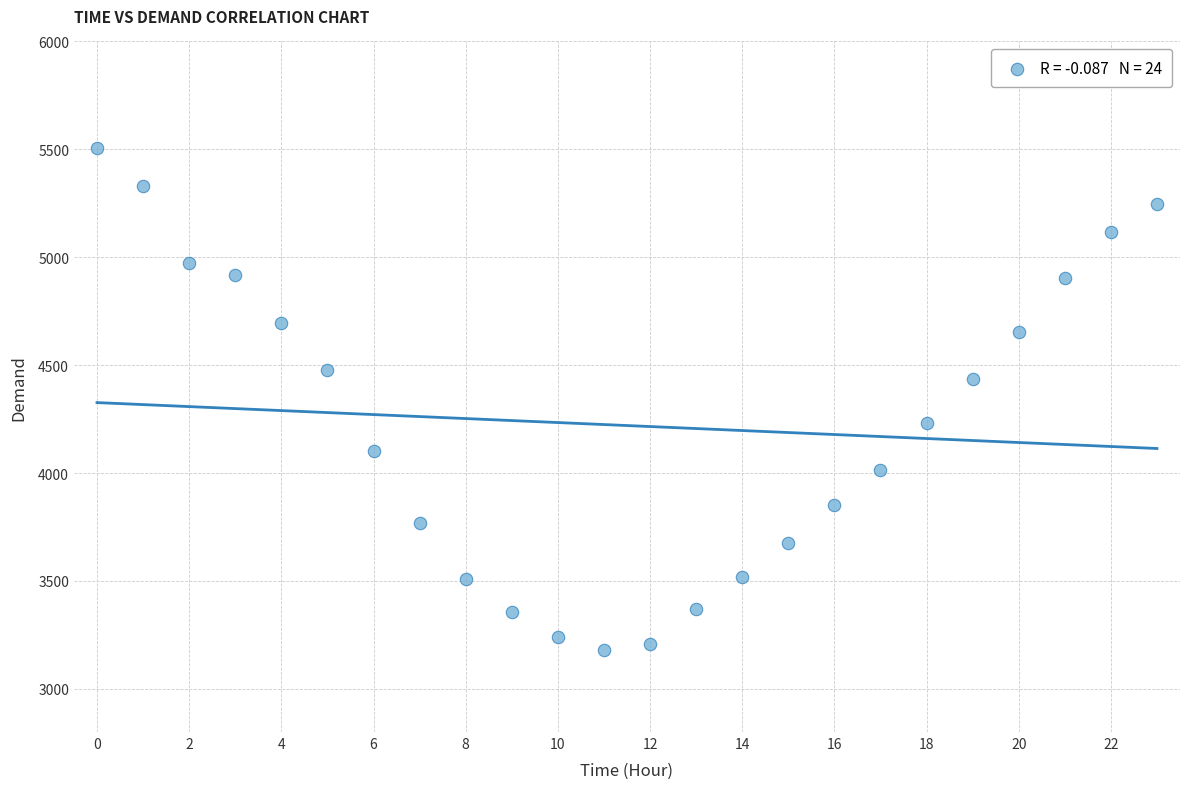

What is the range of Y values (max minus min)?

2329